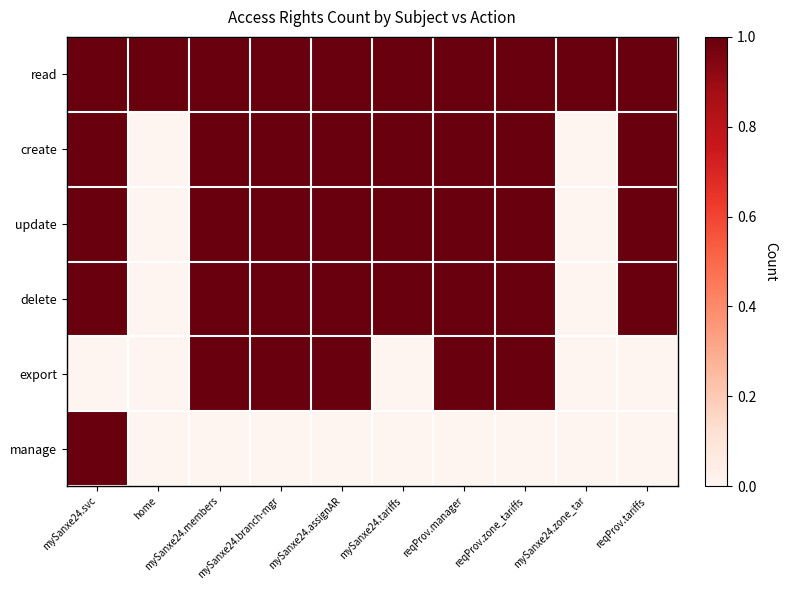

Rank the series by their maximum value, from lowest to highest.

read, create, update, delete, export, manage